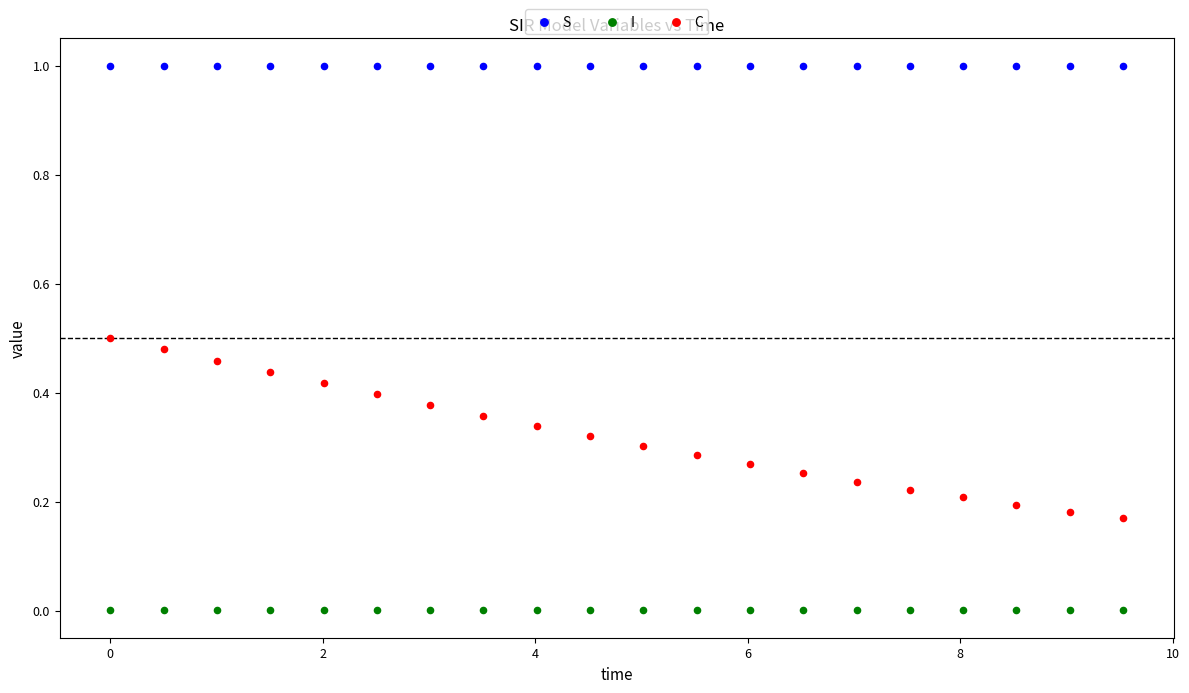

Which series has the widest spread of Y values?

C